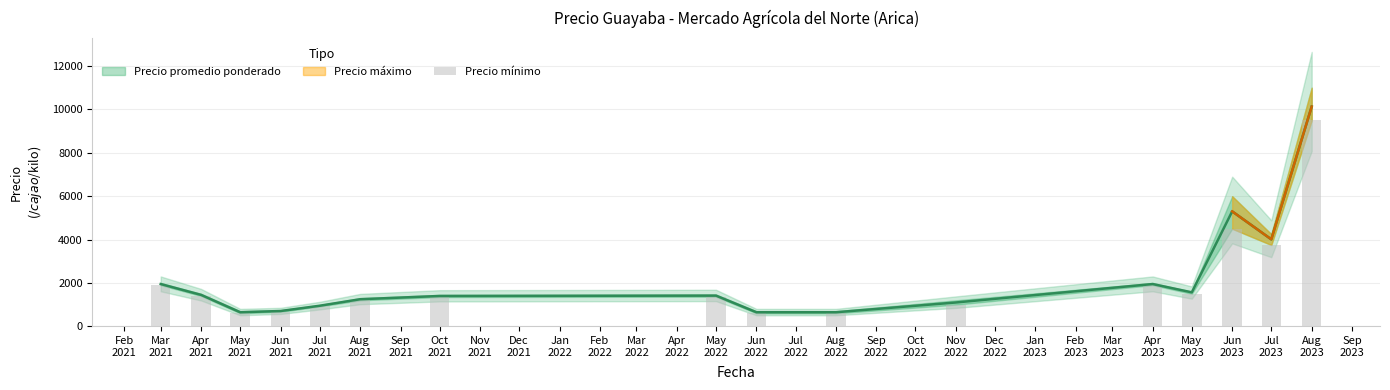

Reading left to right, list all the values displayed in this chart.

1900.0	1400.0	600.0	671.4	916.7	1200.0	1350.0	1366.7	600.0	600.0	1000.0	1900.0	1500.0	4500.0	3750.0	9500.0